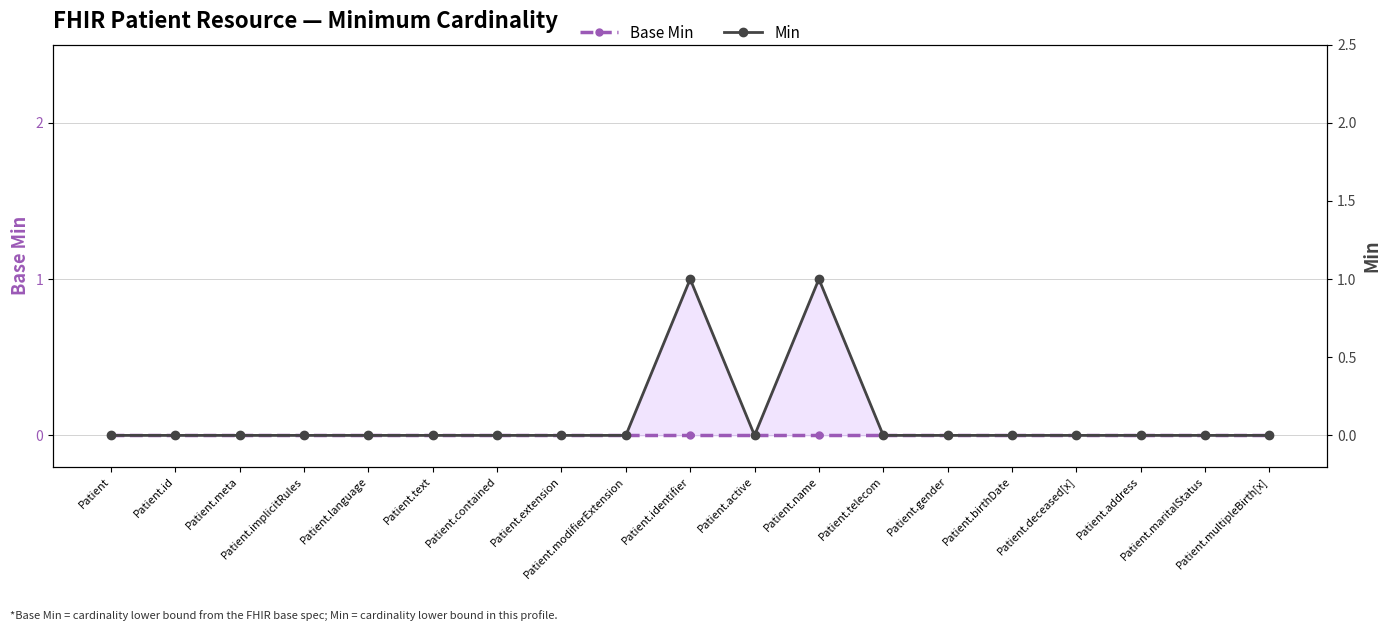

What are all the series names shown in the legend?

Base Min, Min